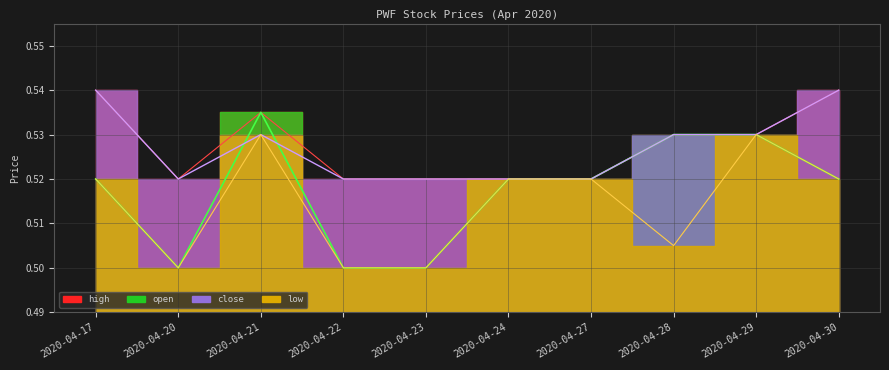

Between 2020-04-22 and 2020-04-21, which is larger?

2020-04-21